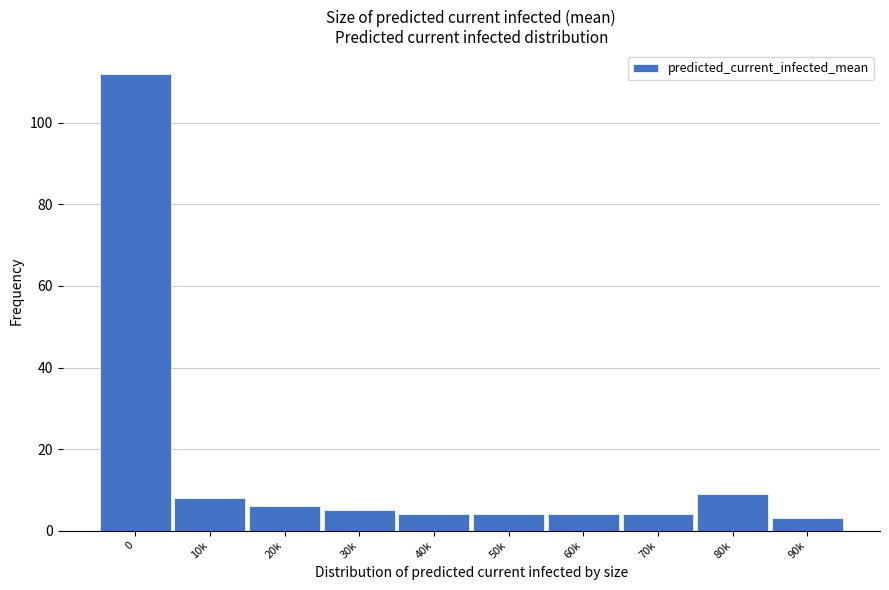

Reading left to right, what are all the values shown in this chart?

112	8	6	5	4	4	4	4	9	3